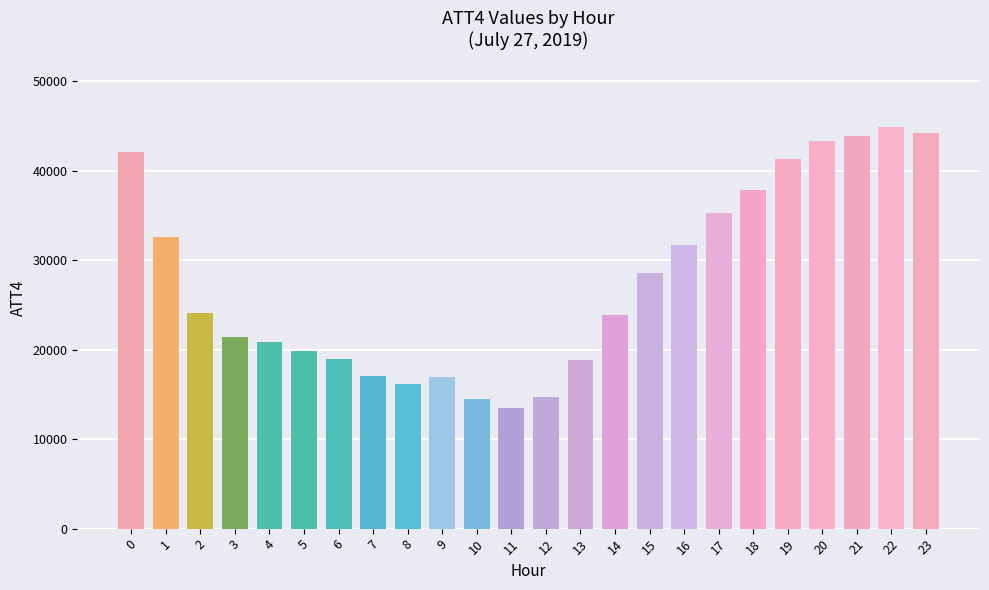

At which label is the value closest to 29200?

15